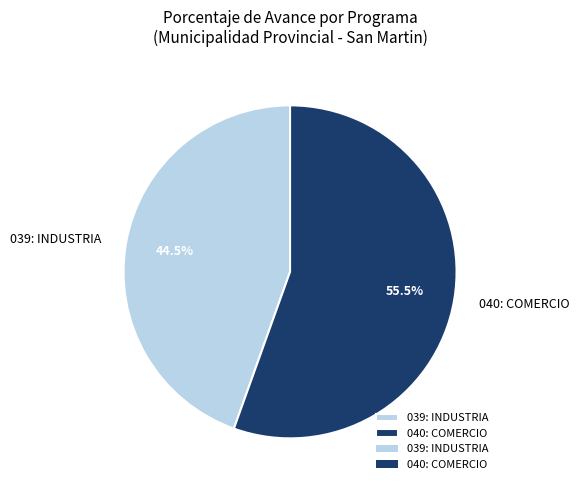

Which category accounts for the majority?

040: COMERCIO